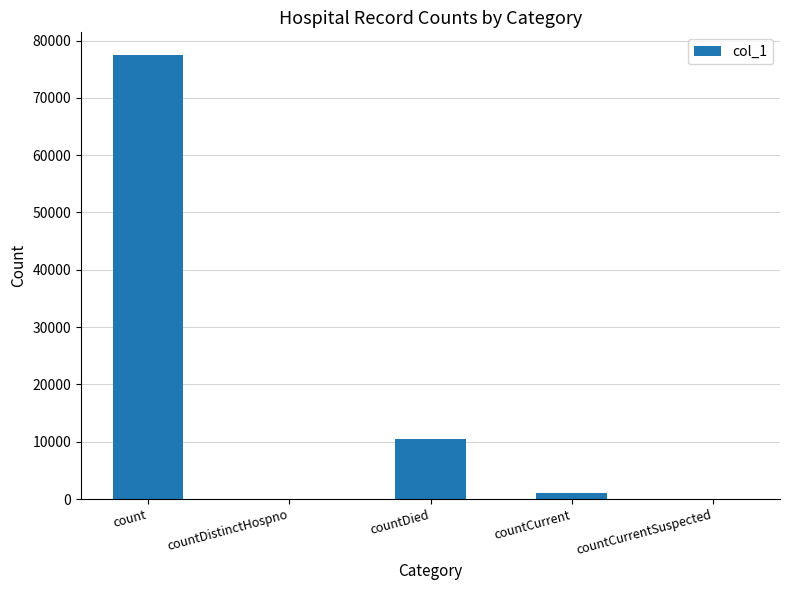

Between count and countDistinctHospno, which is larger?

count